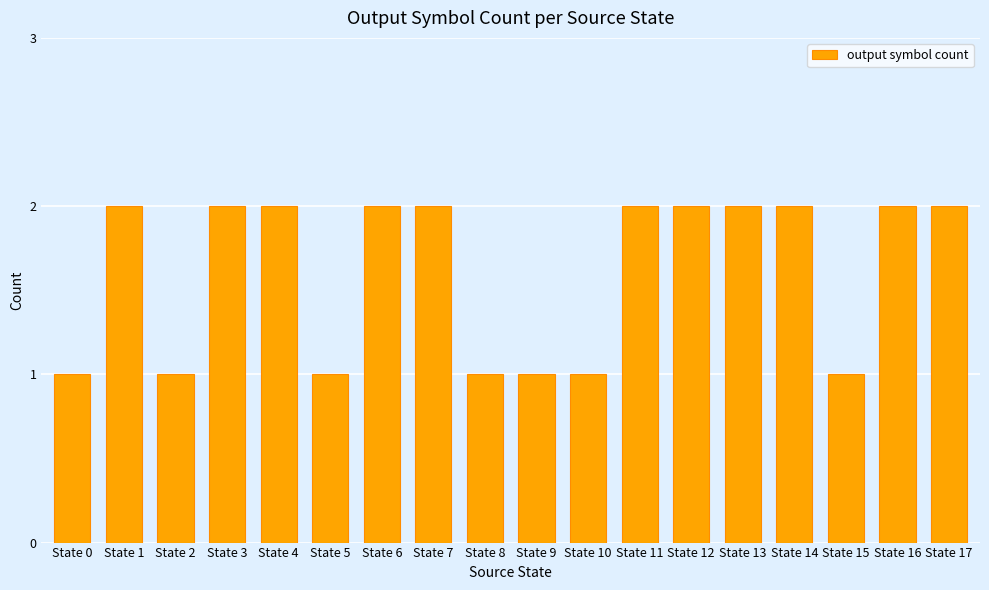

How many bars are there in total?

18